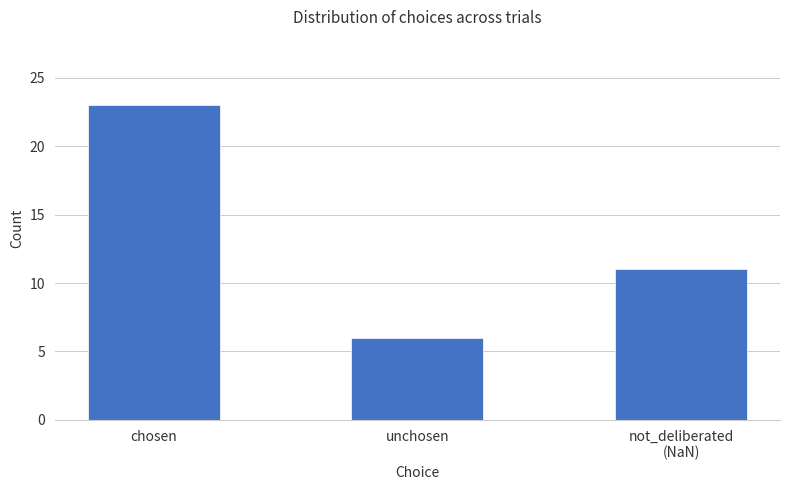

How many categories are shown in the chart?

3